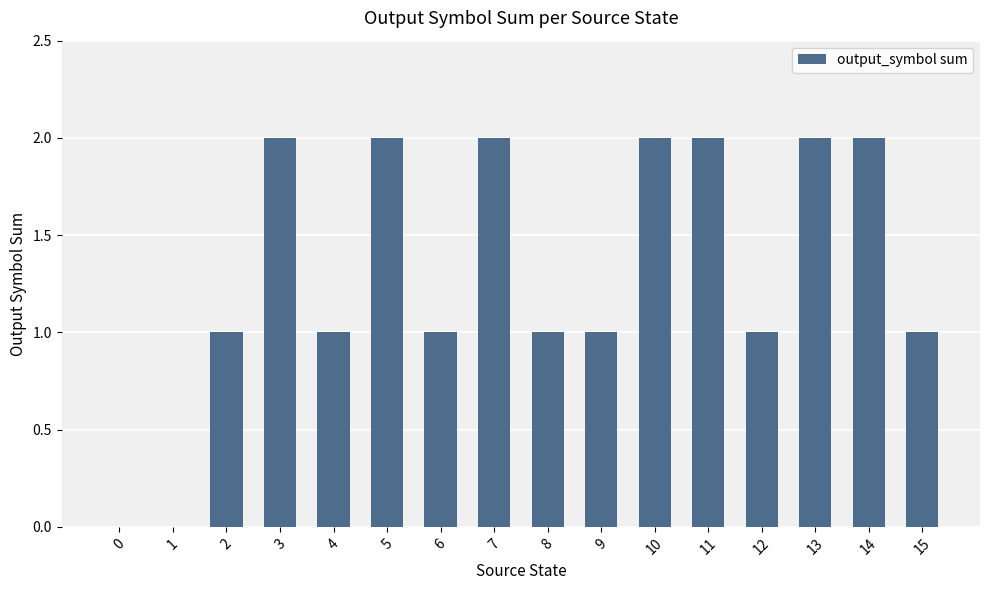

Approximately how many times larger is the value at 3 compared to 13?

1.0